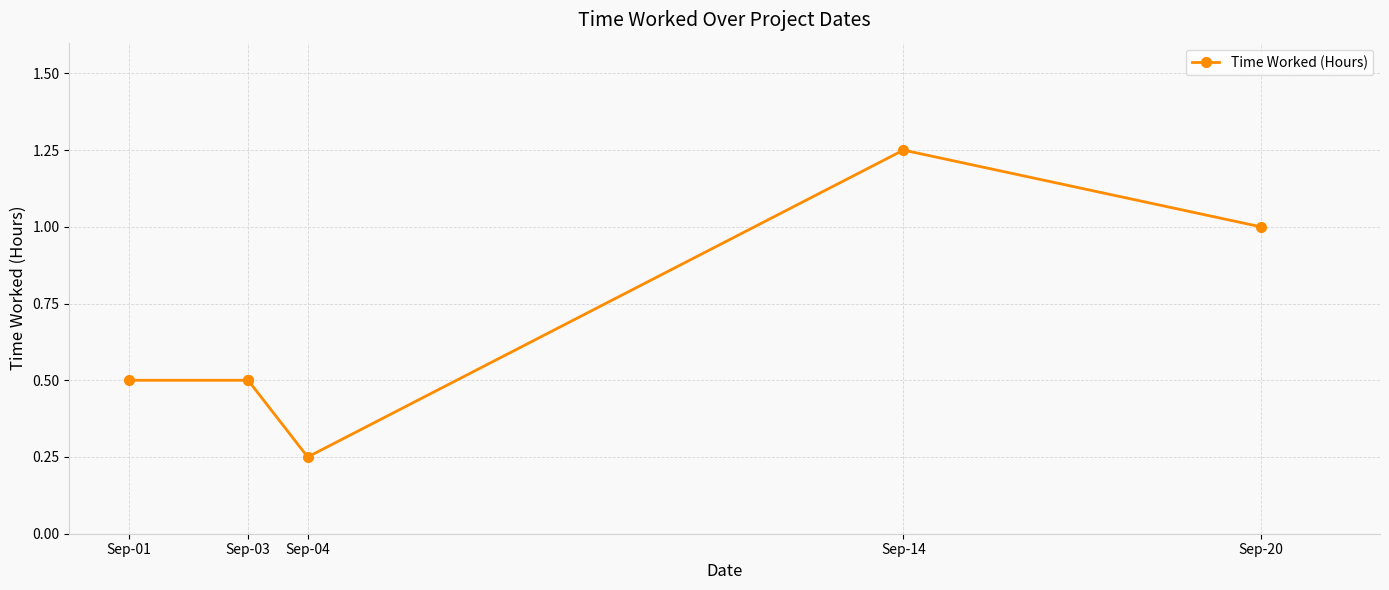

What is the sum of all values?

4.0